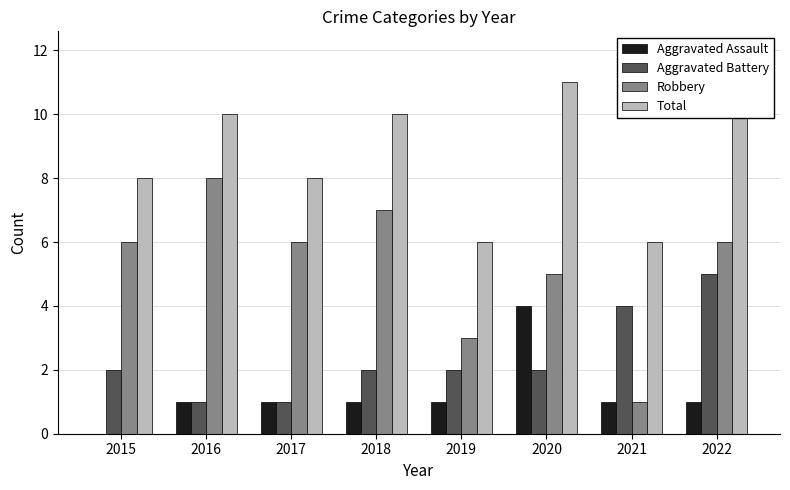

True or false: Aggravated Battery has a value of 1 at 2017.

True